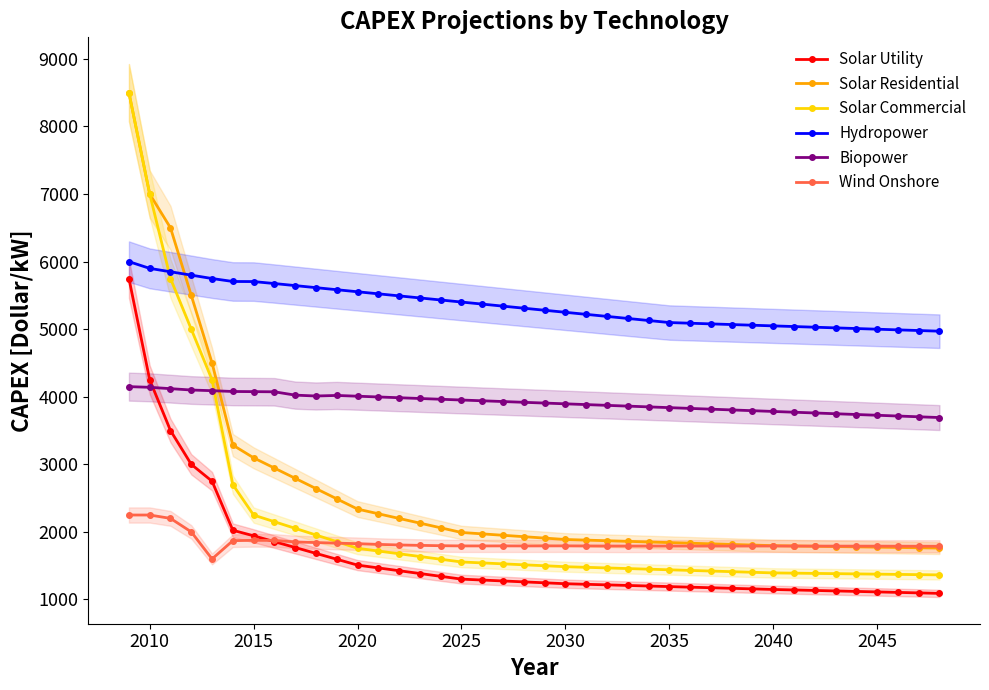

True or false: Solar Utility has a value of 1942.4 at 2015.

True